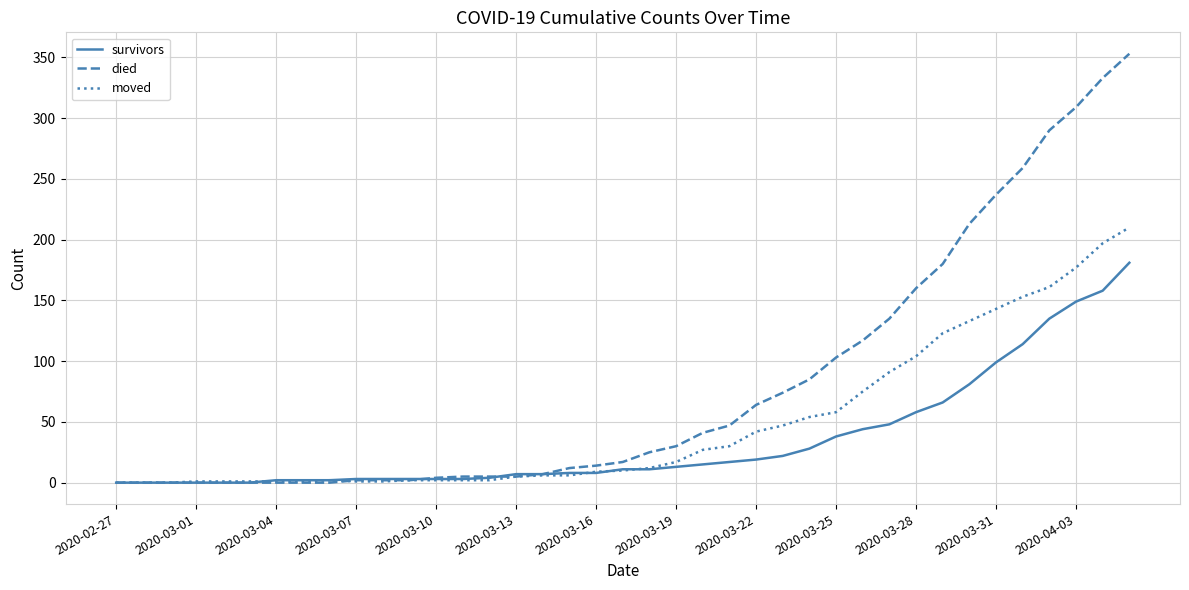

Which series has the largest range (max minus min)?

died